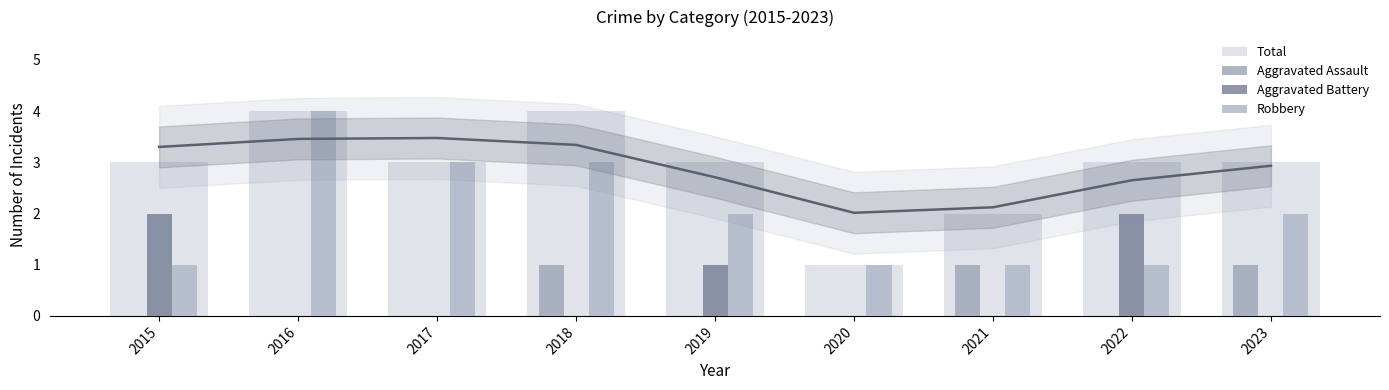

Between 2019 and 2023, which series saw the biggest shift?

Aggravated Assault